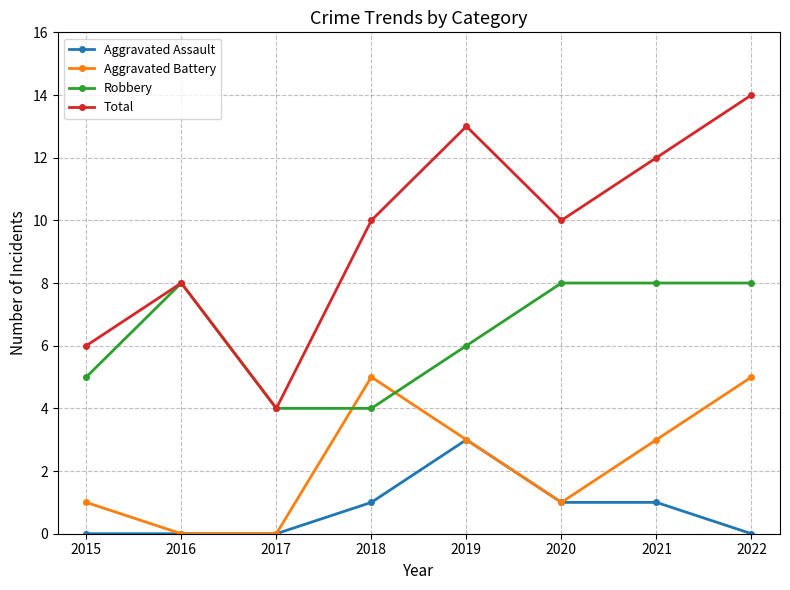

True or false: Aggravated Assault and Total cross at least once.

False